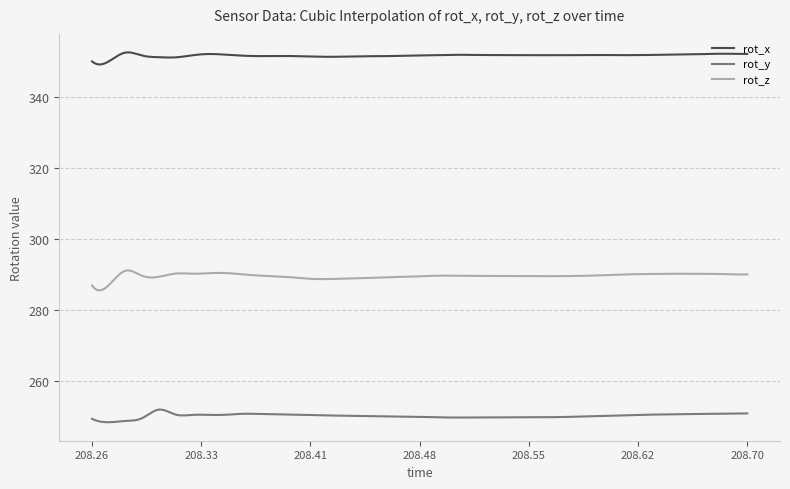

True or false: rot_z and rot_x cross at least once.

False